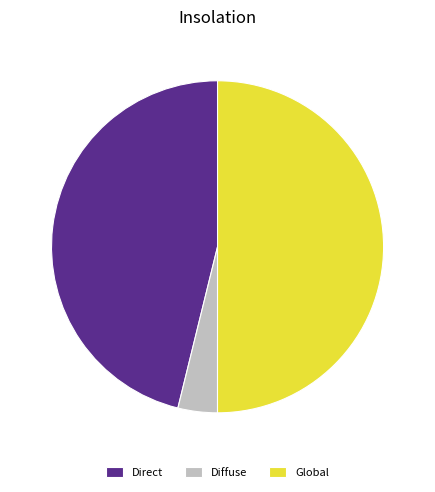

Does Diffuse account for over 50% of the chart?

No